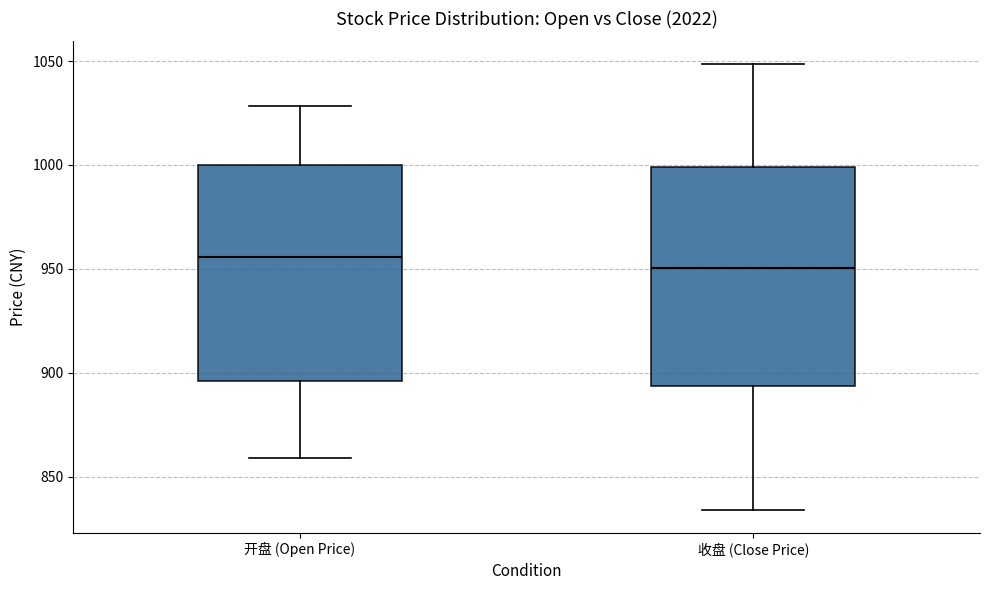

Reading left to right, read every box against the y-axis: the position of its median line, the range the box covers, and the ends of its whiskers. The values are not printed on the chart, so give them approximately, as read against the axis.

开盘 (Open Price): median 955, box 895 to 1000, whiskers 860 to 1030
收盘 (Close Price): median 950, box 895 to 1000, whiskers 835 to 1050